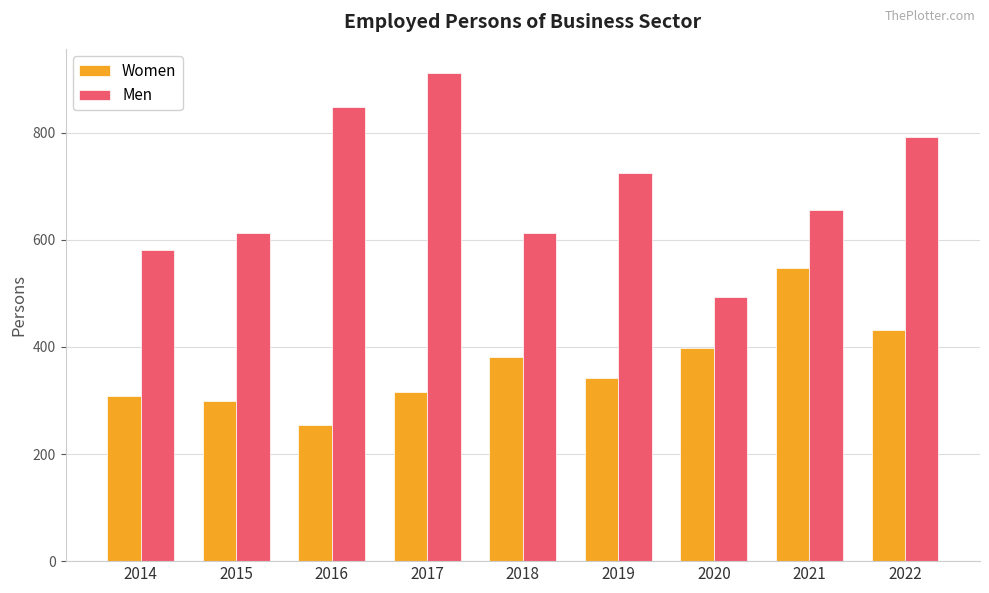

The value of Men at 2022 is 791.7. True or false?

True